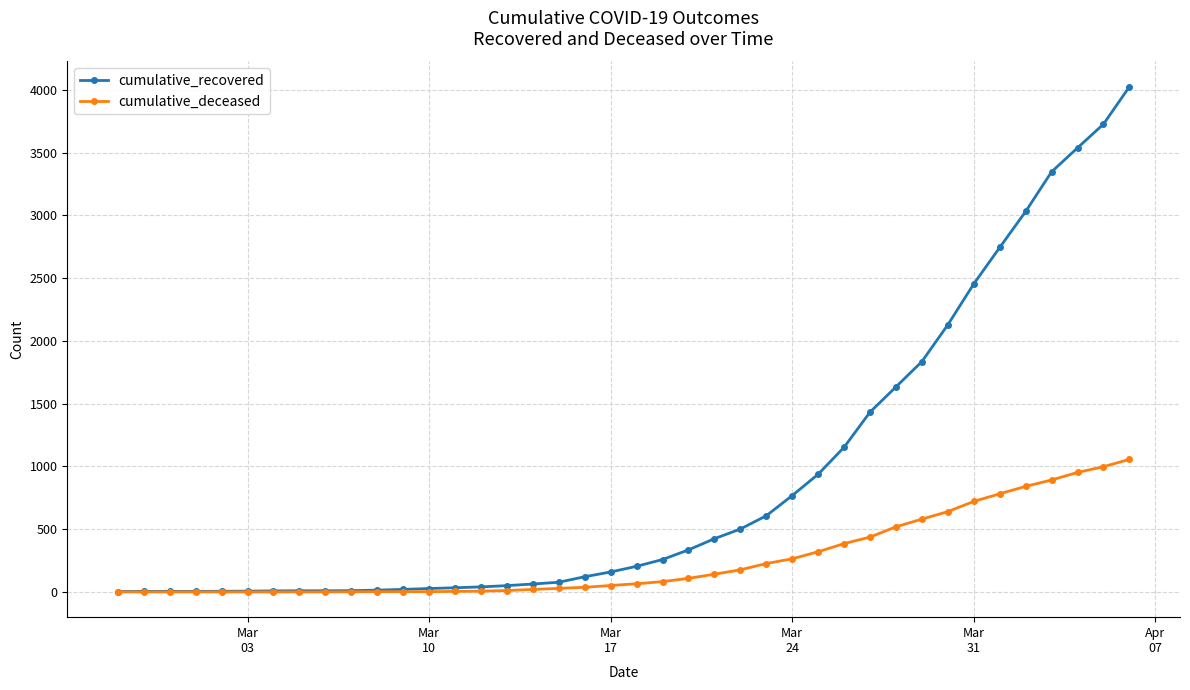

How many lines are shown in the chart?

2